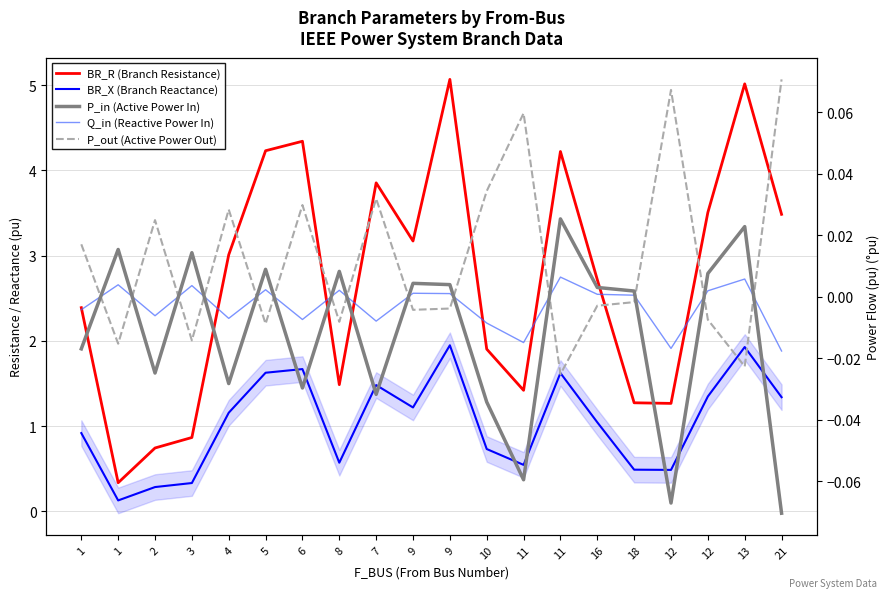

True or false: BR_R (Branch Resistance) and Q_in (Reactive Power In) intersect in this chart.

False